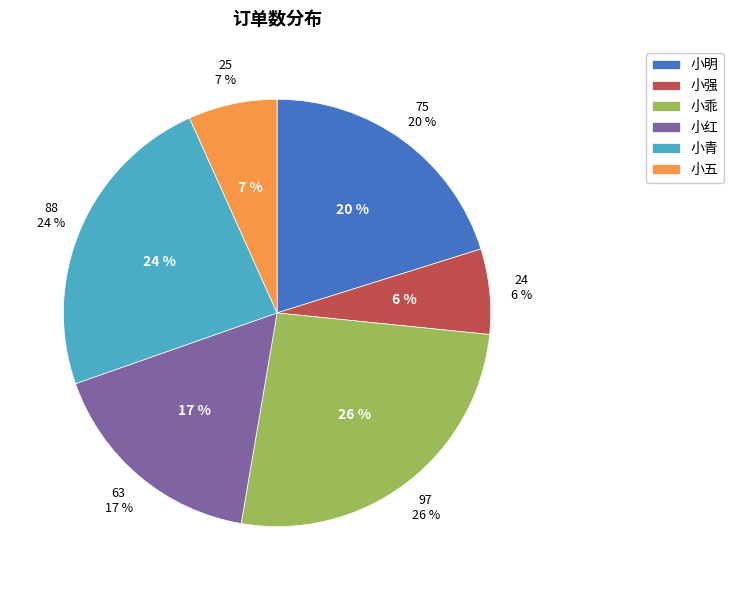

Count the number of slices in the pie.

6